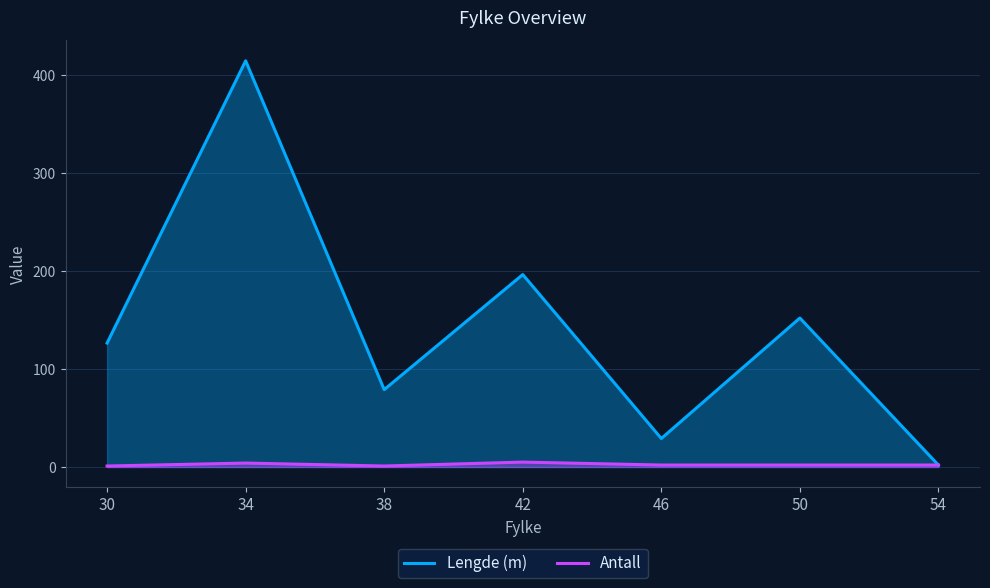

In Antall, how many points are lower than both neighbors (excluding endpoints)?

1